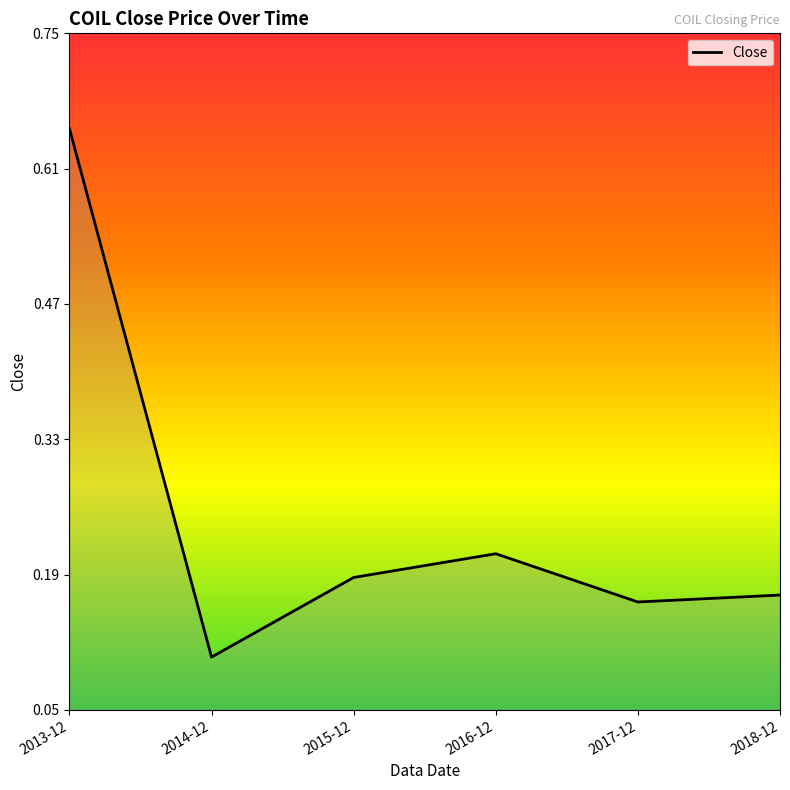

What is the sum of all values?

1.5